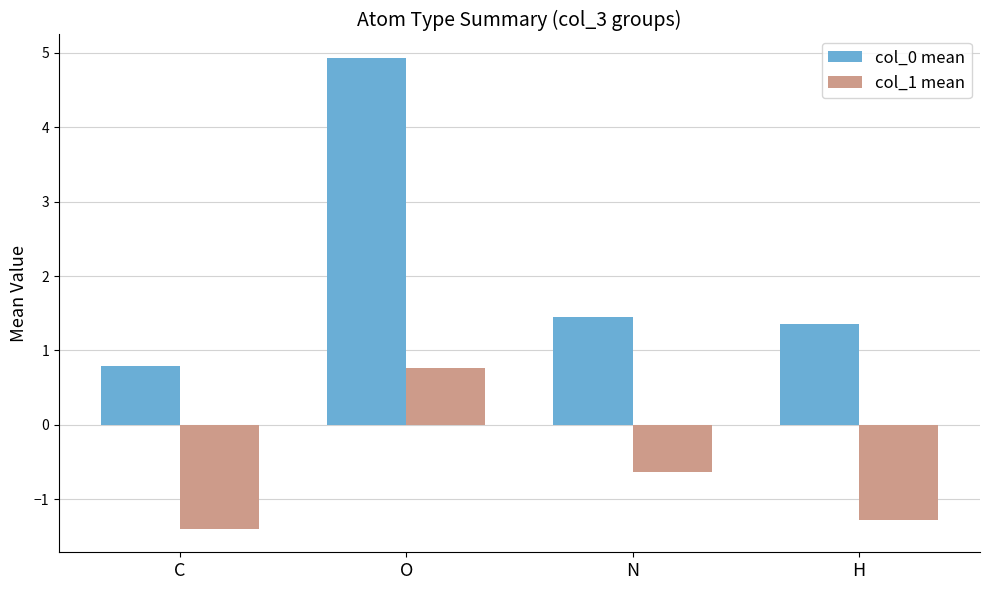

What is the label of the 1st bar from the left?

C